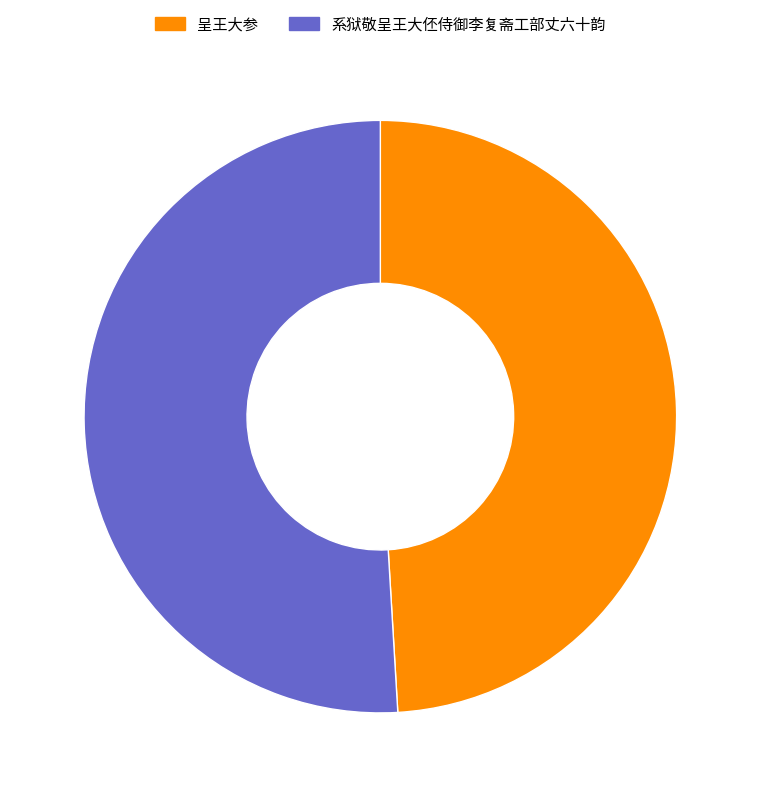

What is the largest slice in the pie chart?

系狱敬呈王大伾侍御李复斋工部丈六十韵